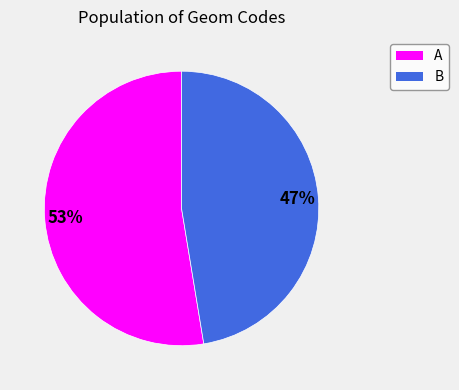

Is it true that B is 47% of the pie?

True